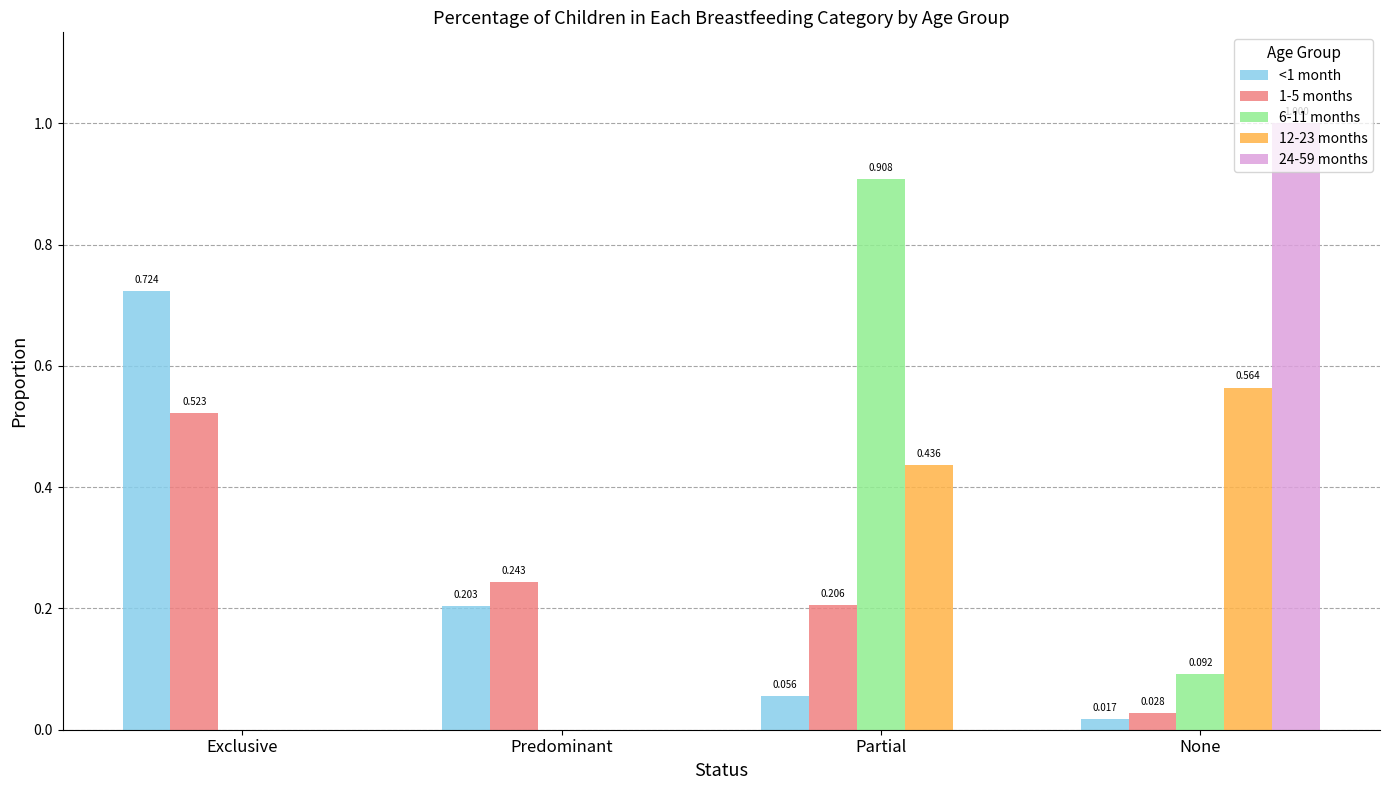

At which label is 1-5 months closest to 0?

None